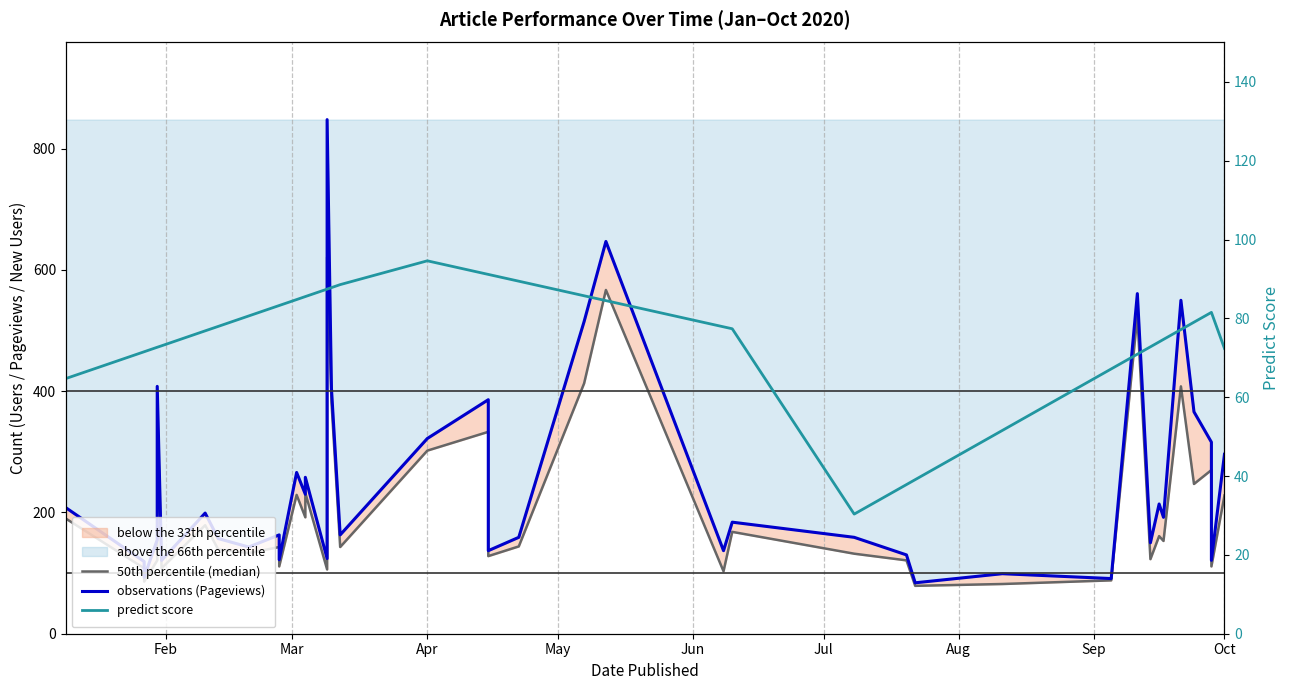

What is the smallest value displayed?

30.4